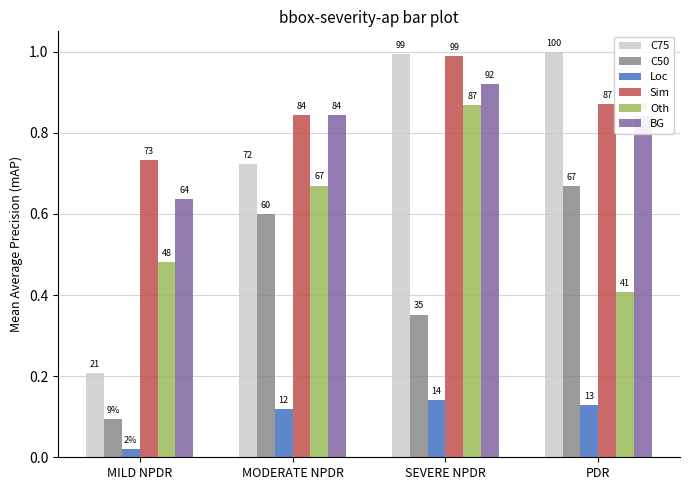

How many bars are there in total?

24